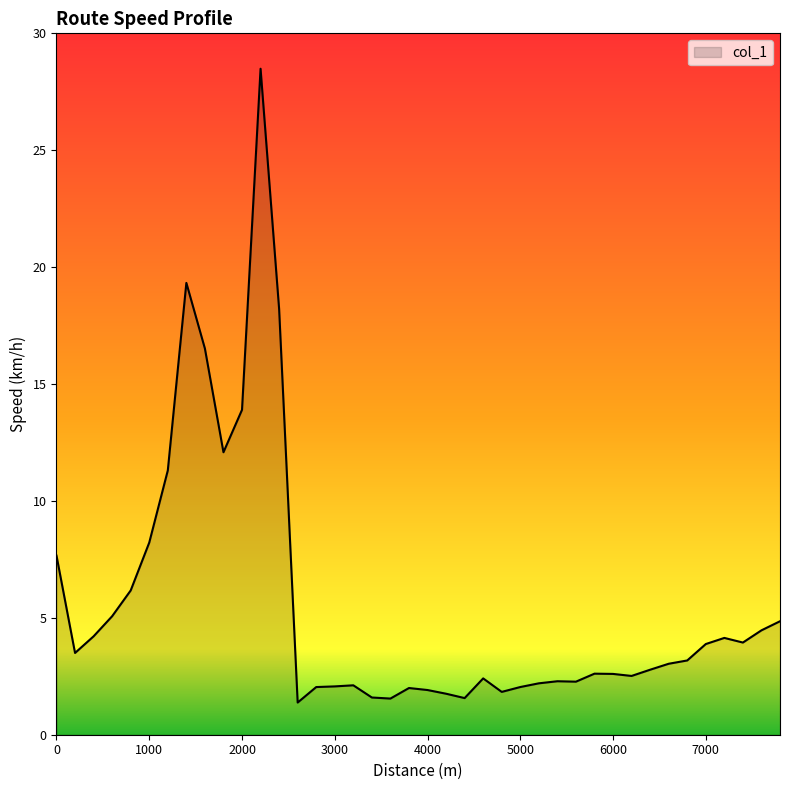

What is the smallest value displayed?

1.4